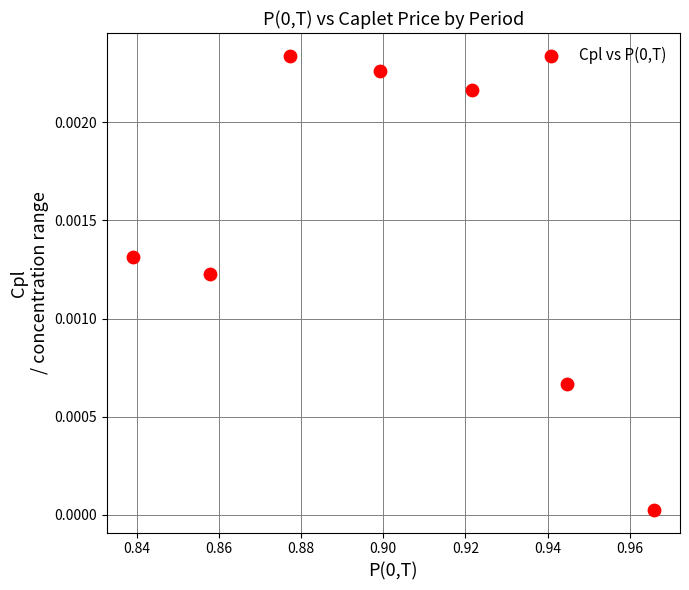

What is the average X value?

0.9